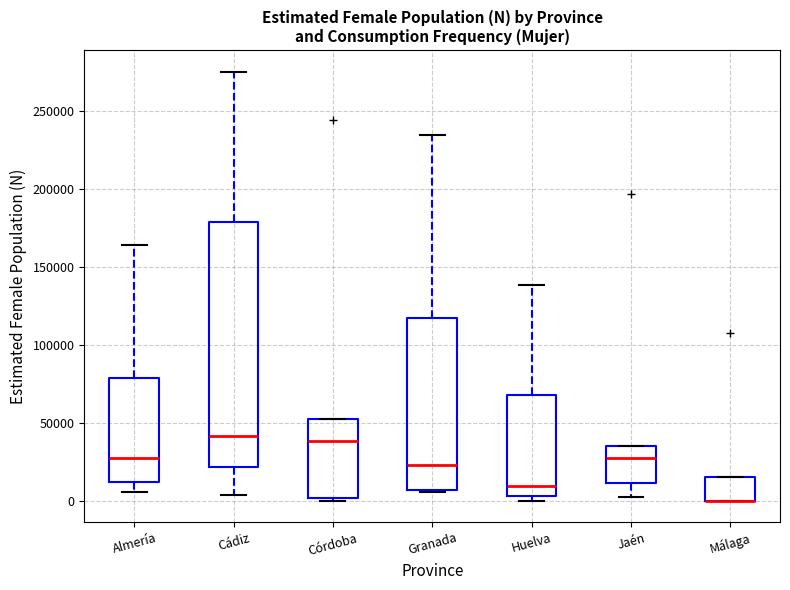

Reading left to right, read every box against the y-axis: the position of its median line, the range the box covers, and the ends of its whiskers. The values are not printed on the chart, so give them approximately, as read against the axis.

Almería: median 25000, box 10000 to 80000, whiskers 5000 to 165000
Cádiz: median 40000, box 20000 to 180000, whiskers 5000 to 275000
Córdoba: median 40000, box 0 to 50000, whiskers 0 (just below the box's lower edge) to 50000
Granada: median 25000, box 5000 to 115000, whiskers 5000 to 235000
Huelva: median 10000, box 5000 to 70000, whiskers 0 to 140000
Jaén: median 25000, box 10000 to 35000, whiskers 0 to 35000
Málaga: median 0 (drawn on the box's lower edge), box 0 to 15000, whiskers 0 to 15000